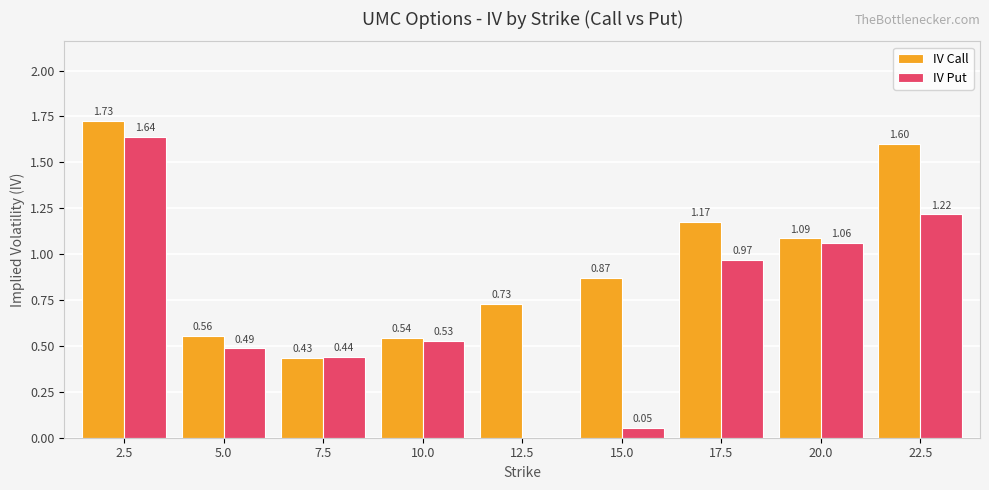

Which series has the largest total across all categories?

IV Call